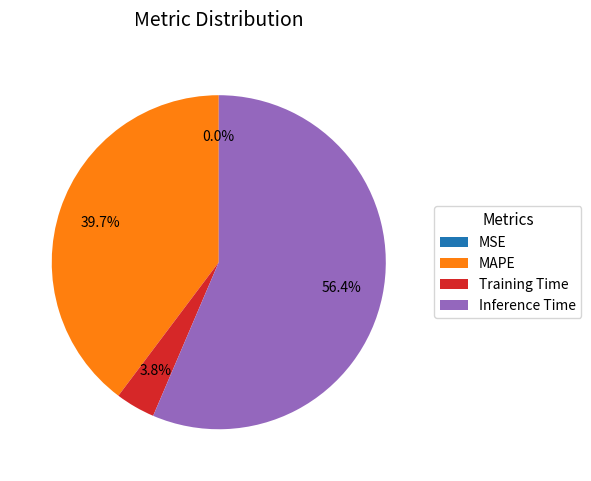

What is the largest slice in the pie chart?

Inference Time